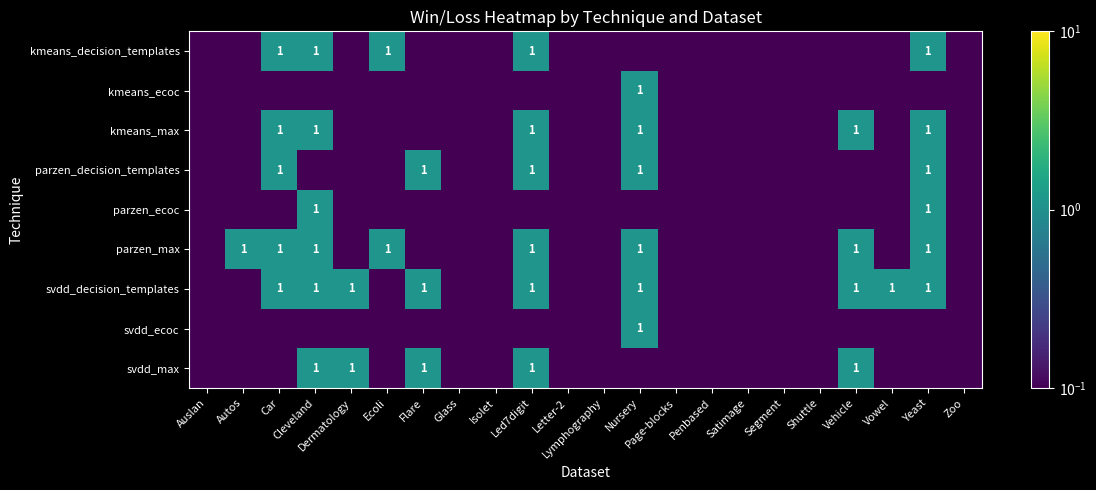

Which has a higher value, Satimage or Zoo?

Satimage